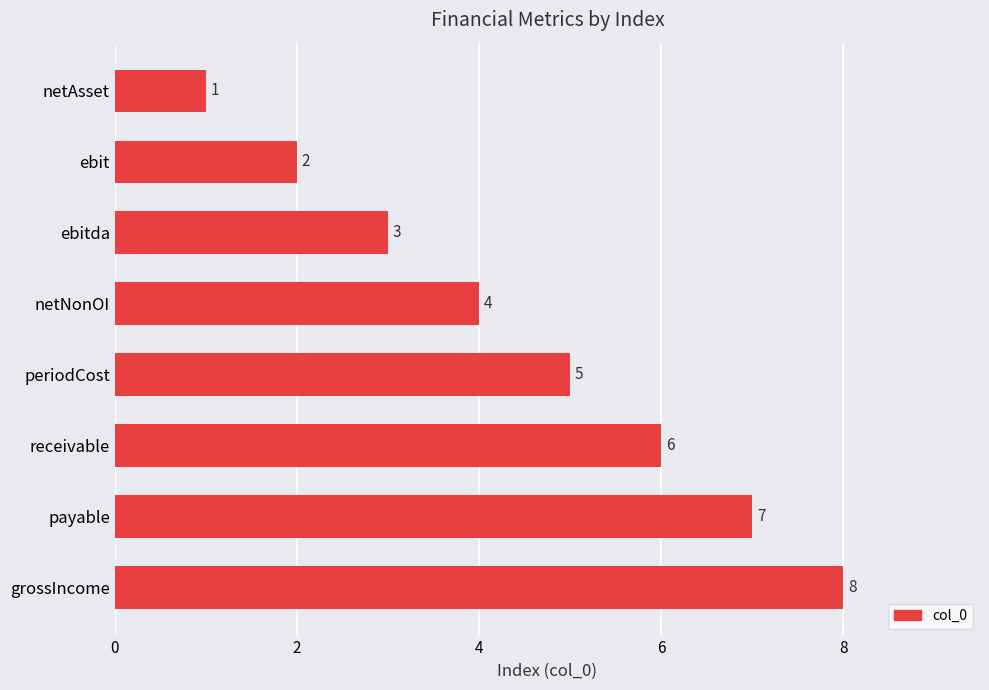

Is it true that the value at netNonOI is 4?

True